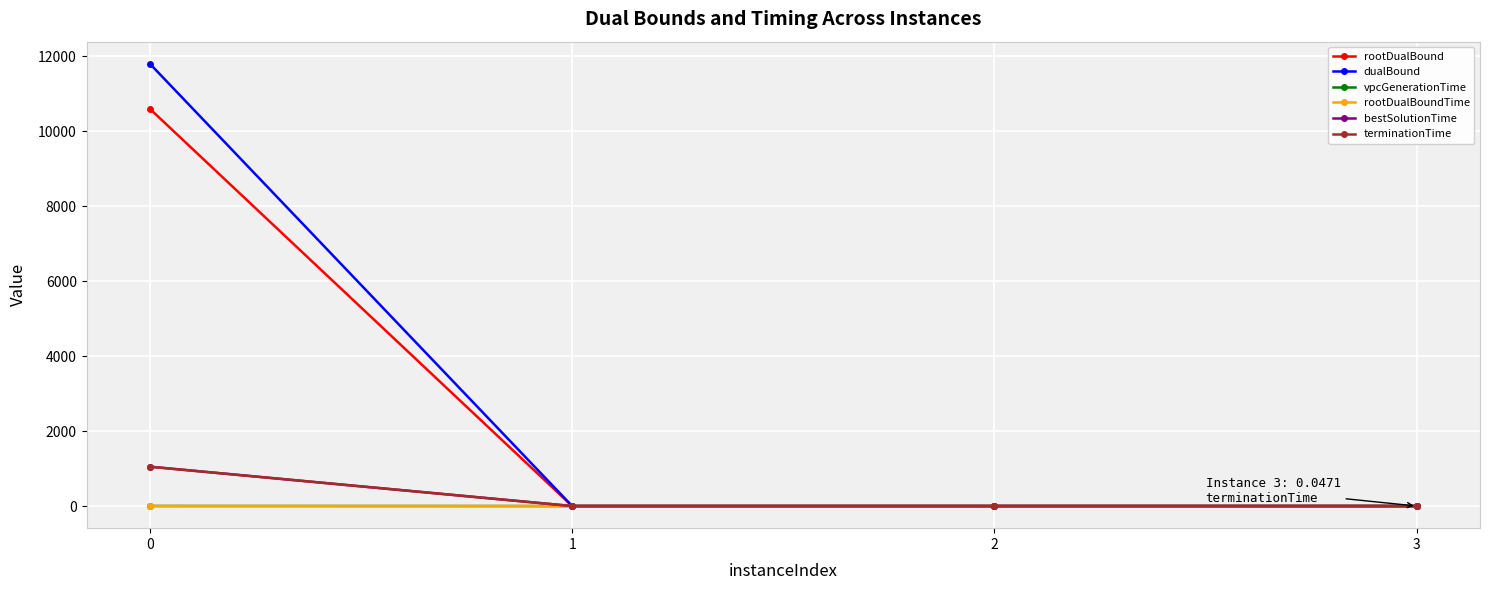

What is the highest value of the rootDualBoundTime series?

1.7